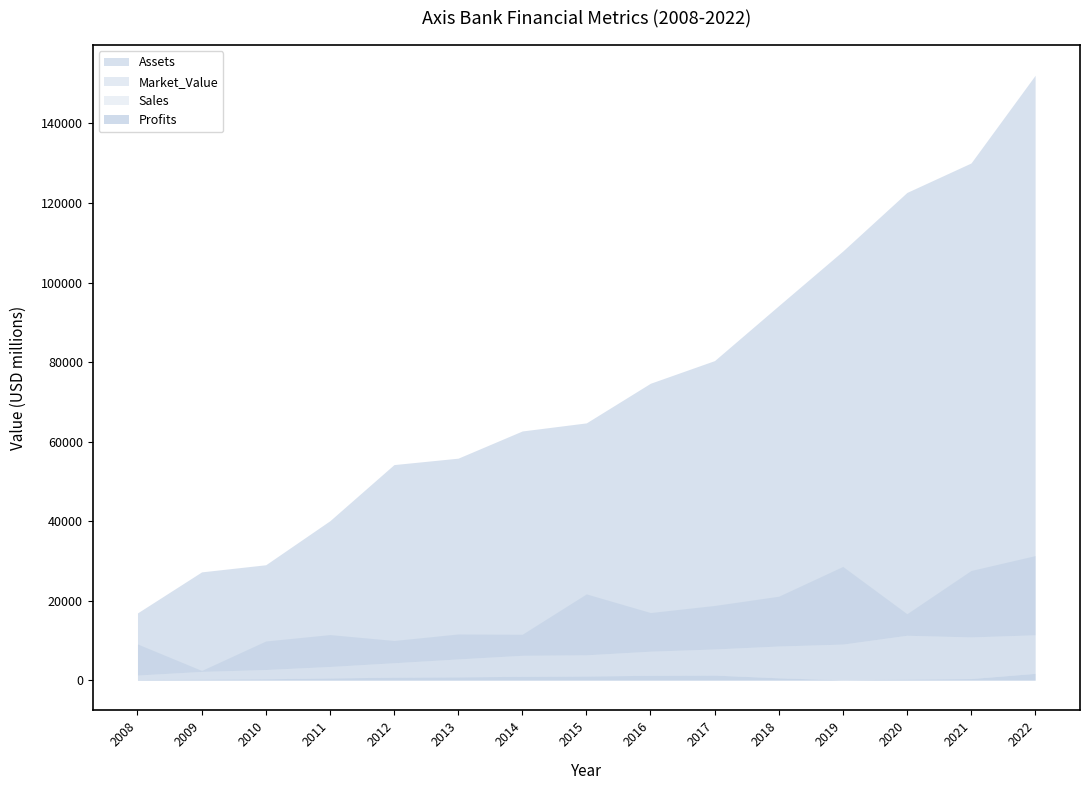

What is the sum of the Sales values at 2021 and 2010?

13555.0